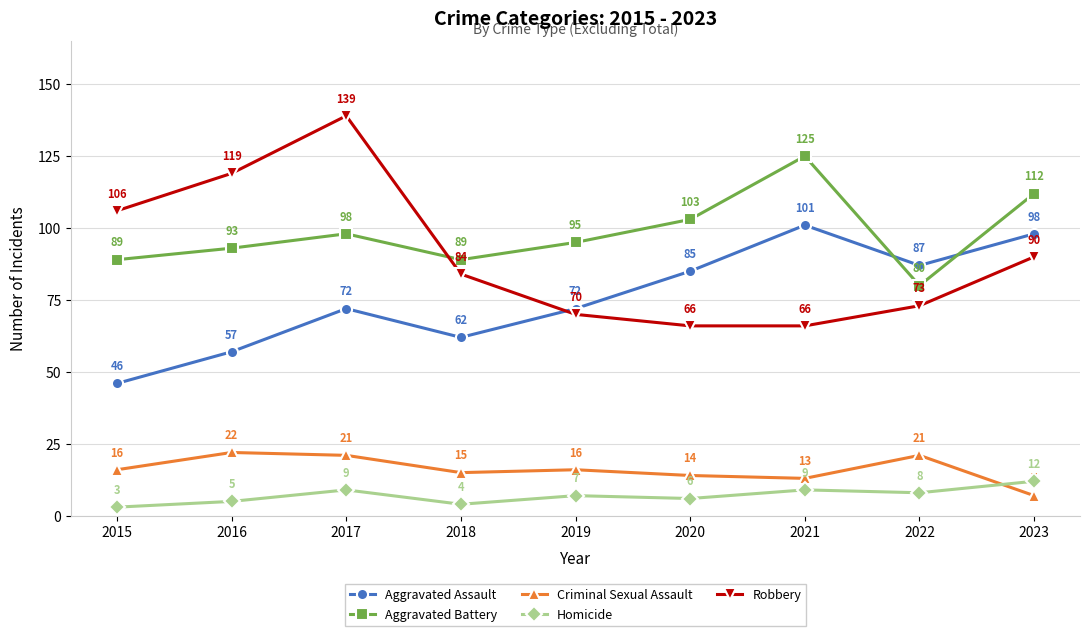

Reading left to right, what are all the values shown in this chart?

Aggravated Assault: 2015=46	2016=57	2017=72	2018=62	2019=72	2020=85	2021=101	2022=87	2023=98
Aggravated Battery: 2015=89	2016=93	2017=98	2018=89	2019=95	2020=103	2021=125	2022=80	2023=112
Criminal Sexual Assault: 2015=16	2016=22	2017=21	2018=15	2019=16	2020=14	2021=13	2022=21	2023=7
Homicide: 2015=3	2016=5	2017=9	2018=4	2019=7	2020=6	2021=9	2022=8	2023=12
Robbery: 2015=106	2016=119	2017=139	2018=84	2019=70	2020=66	2021=66	2022=73	2023=90